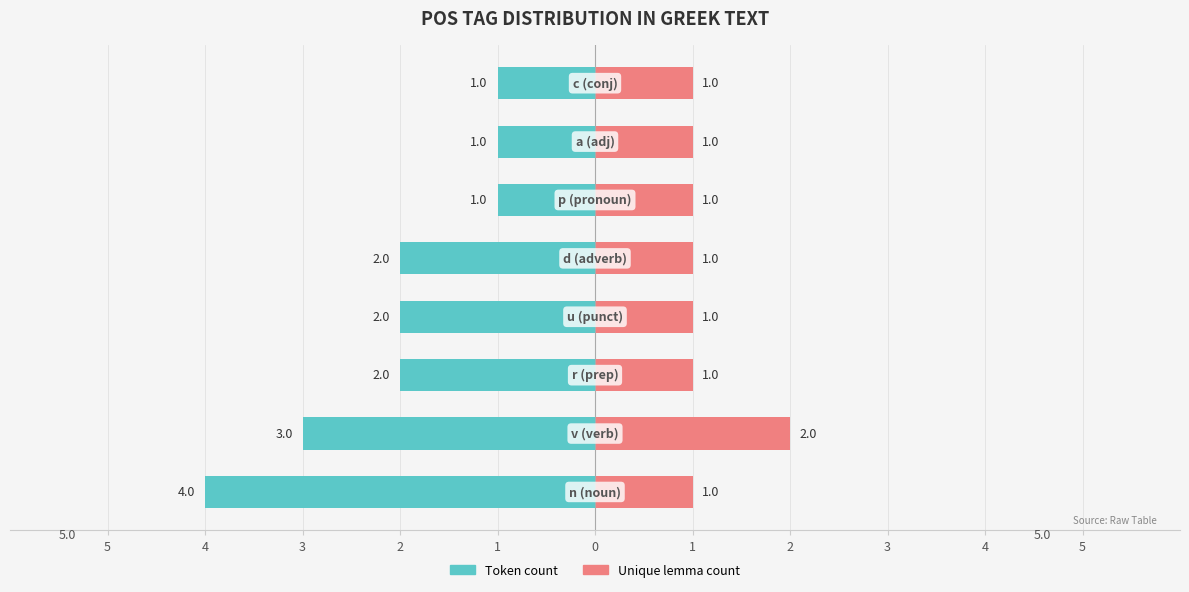

The value of Unique lemma count at 5 is 1. True or false?

False